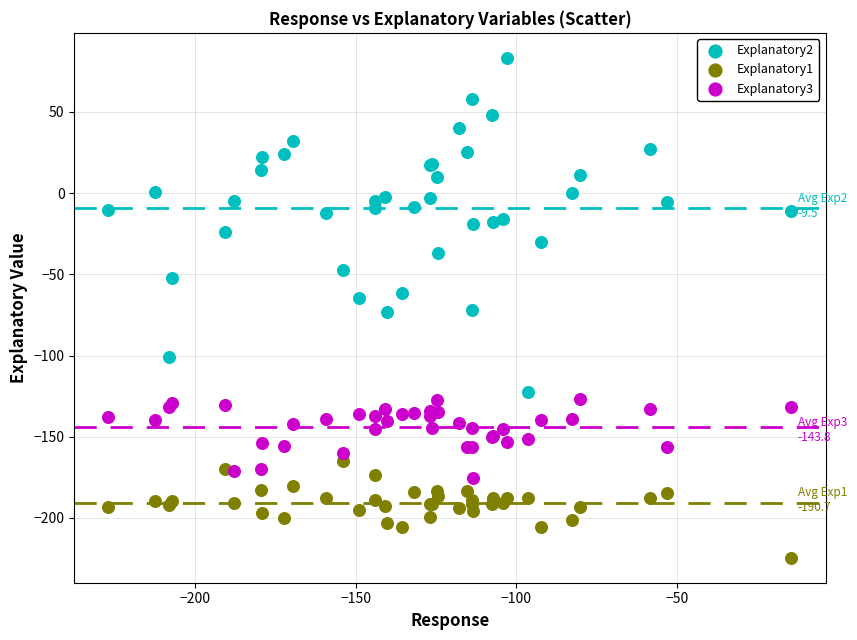

Which series has the largest Y range (max minus min)?

Explanatory2